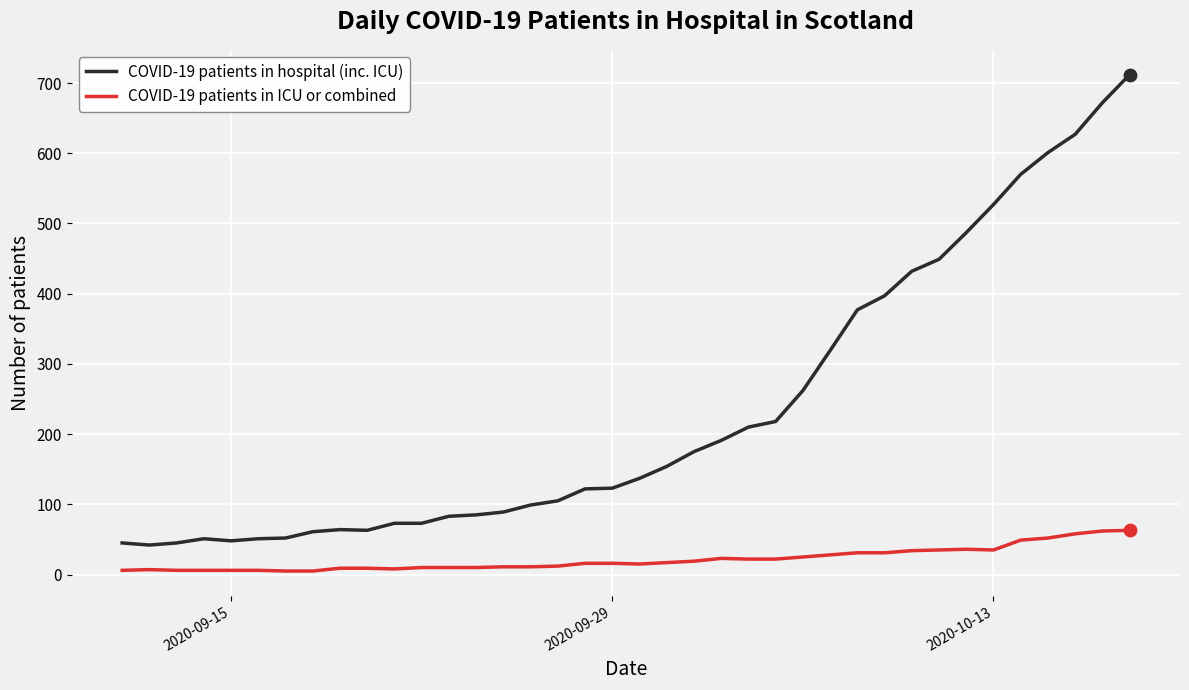

What is the difference between the maximum and minimum values in the COVID-19 patients in hospital (inc. ICU) series?

670